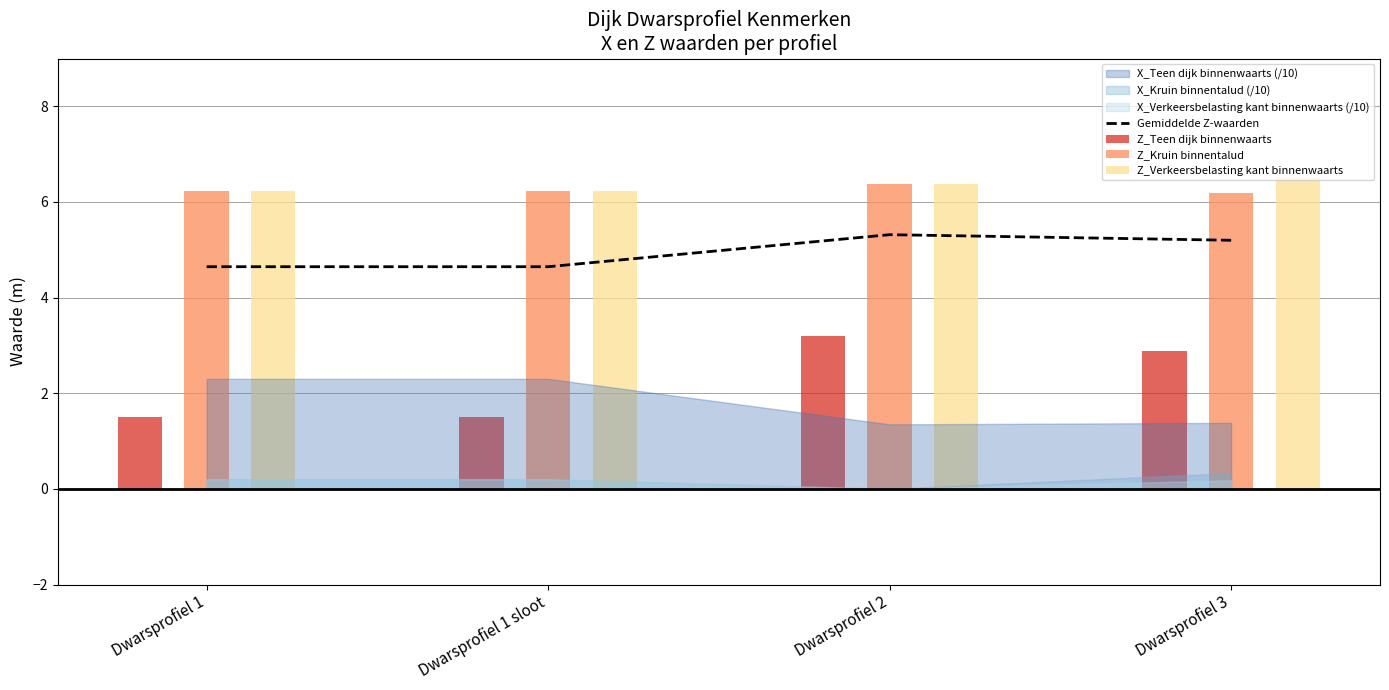

The value of Gemiddelde Z-waarden at Dwarsprofiel 3 is 2.0. True or false?

False